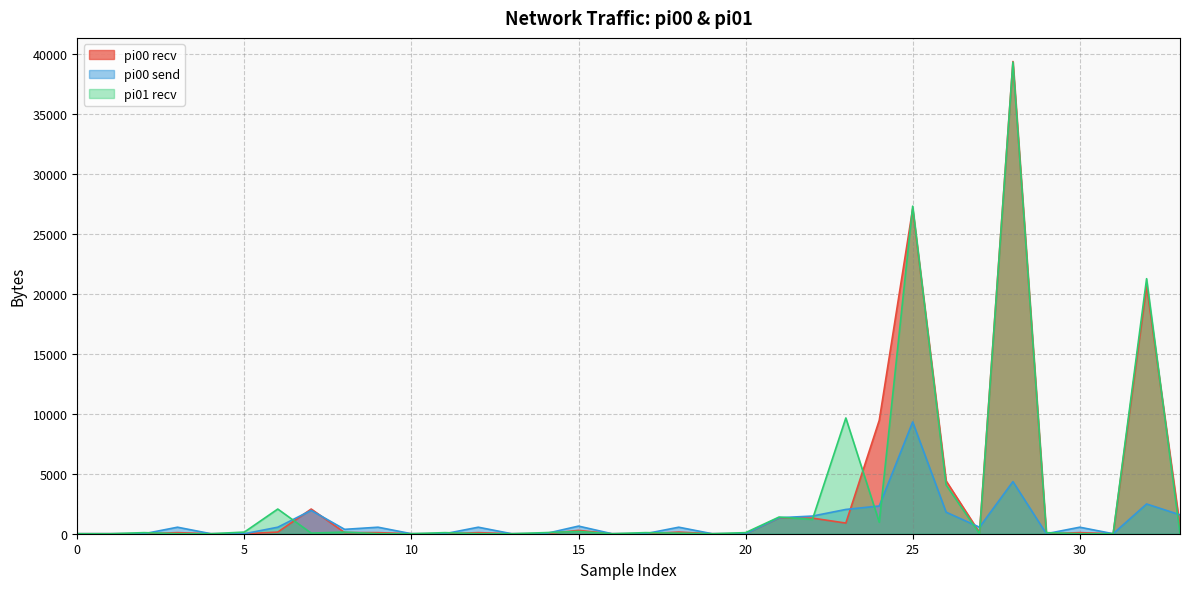

The value of pi00 recv at 25 is 9797. True or false?

False